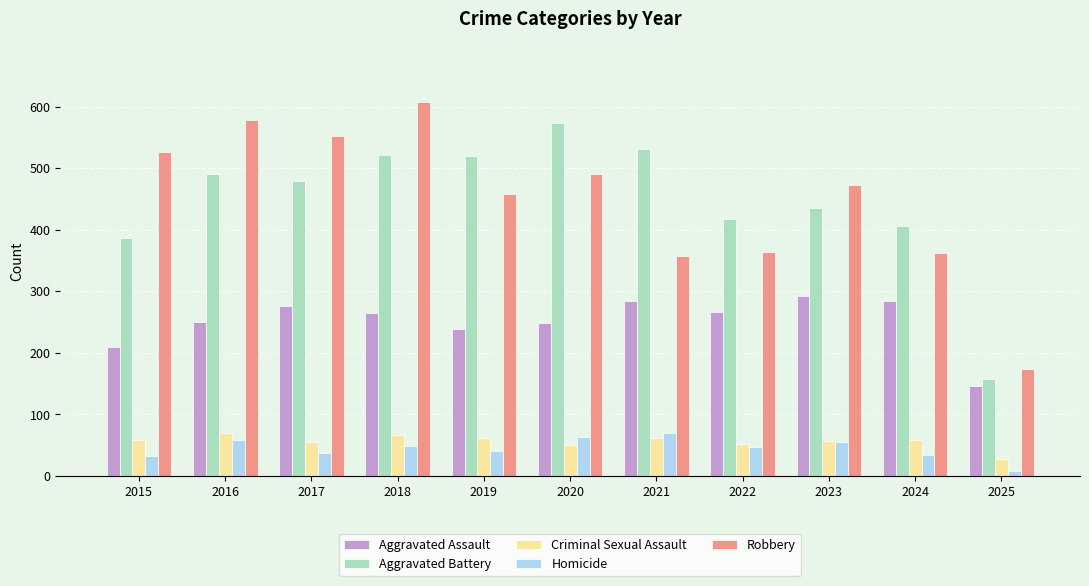

What is the sum of the Aggravated Assault values at 2024 and 2015?

495